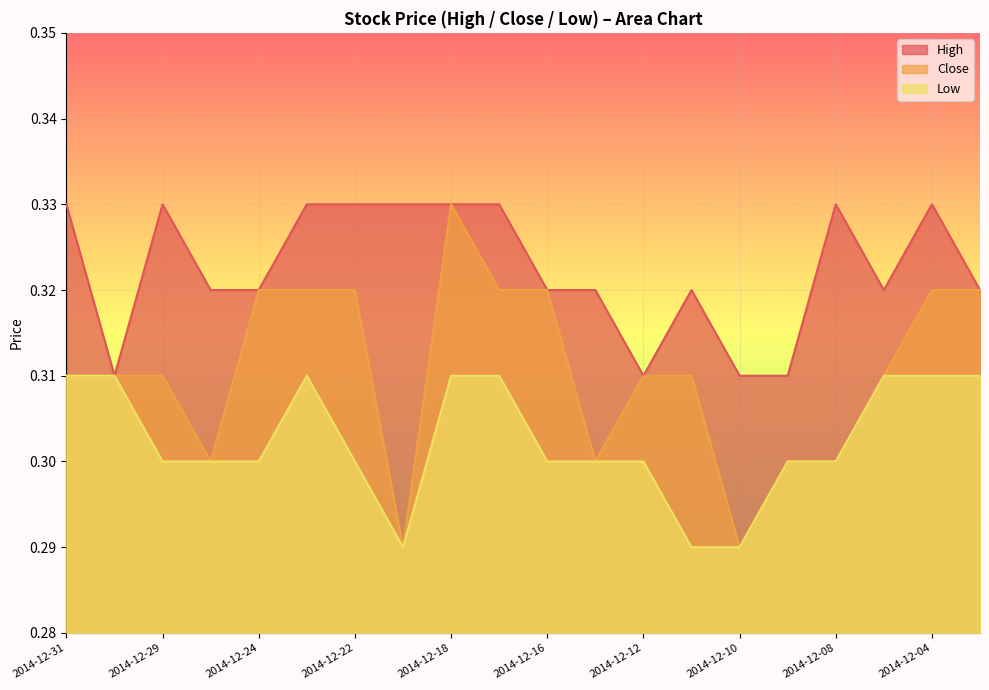

At 2014-12-22, list the series in order from smallest to largest.

Low, Close, High